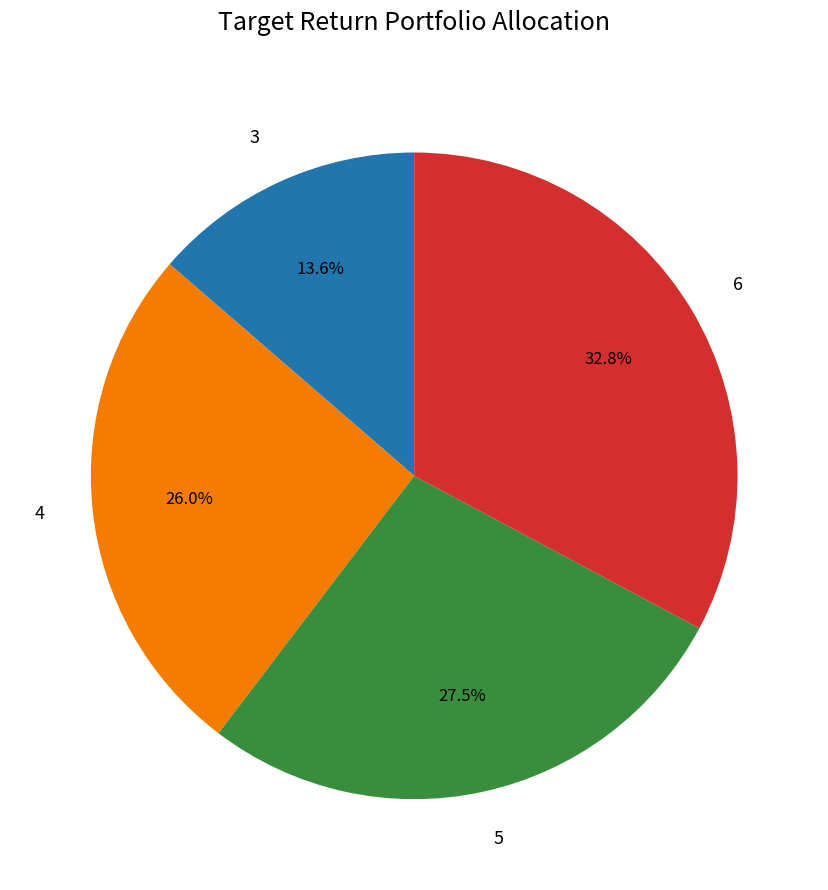

Rank the categories by value from highest to lowest.

6, 5, 4, 3